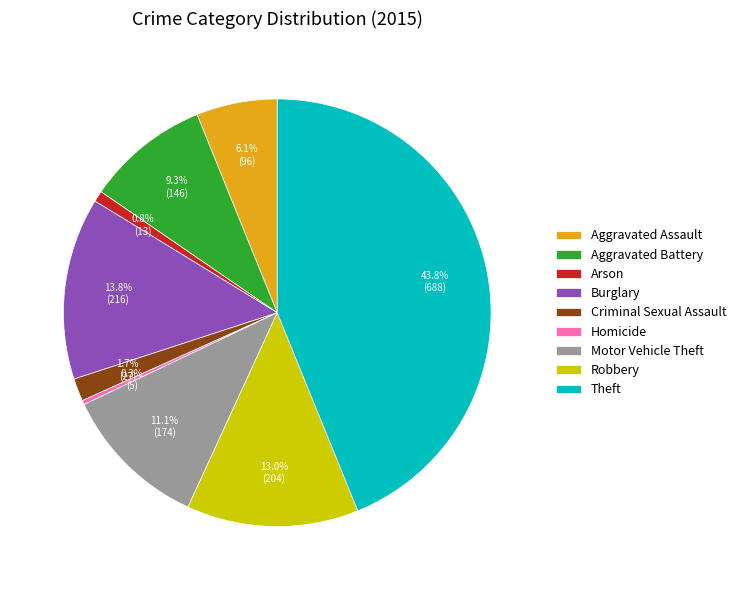

Does Robbery account for over 50% of the chart?

No